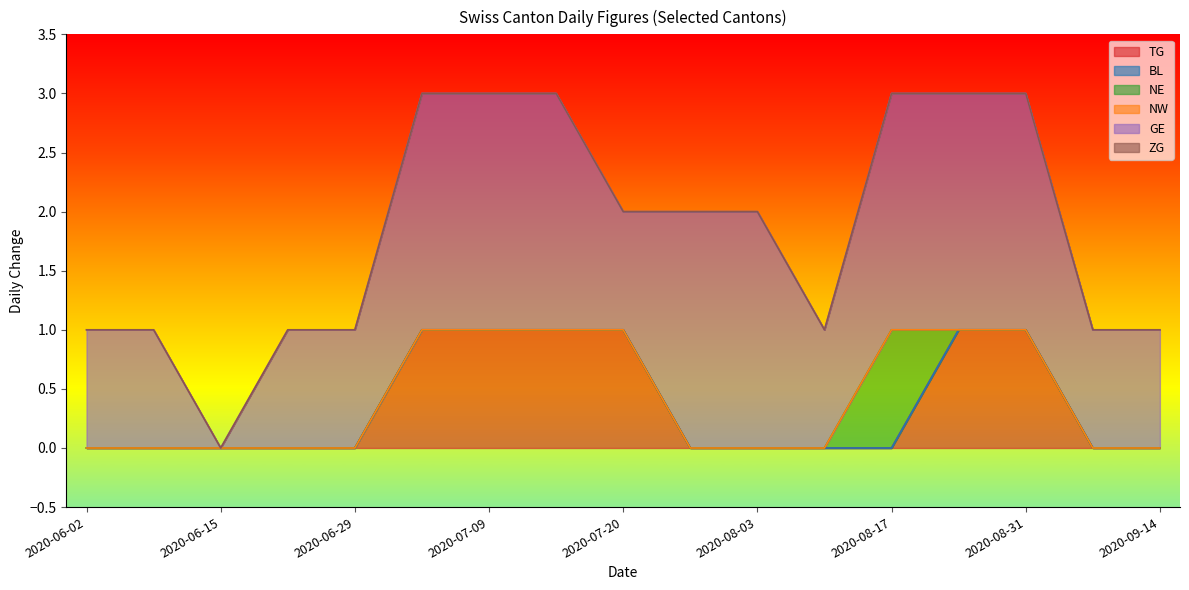

Which series changed the most between 2020-07-20 and 2020-08-03?

TG